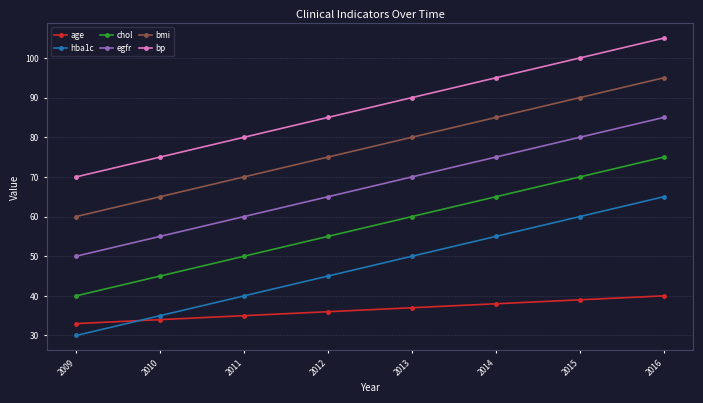

What is the difference between the highest and lowest values at 2011?

45